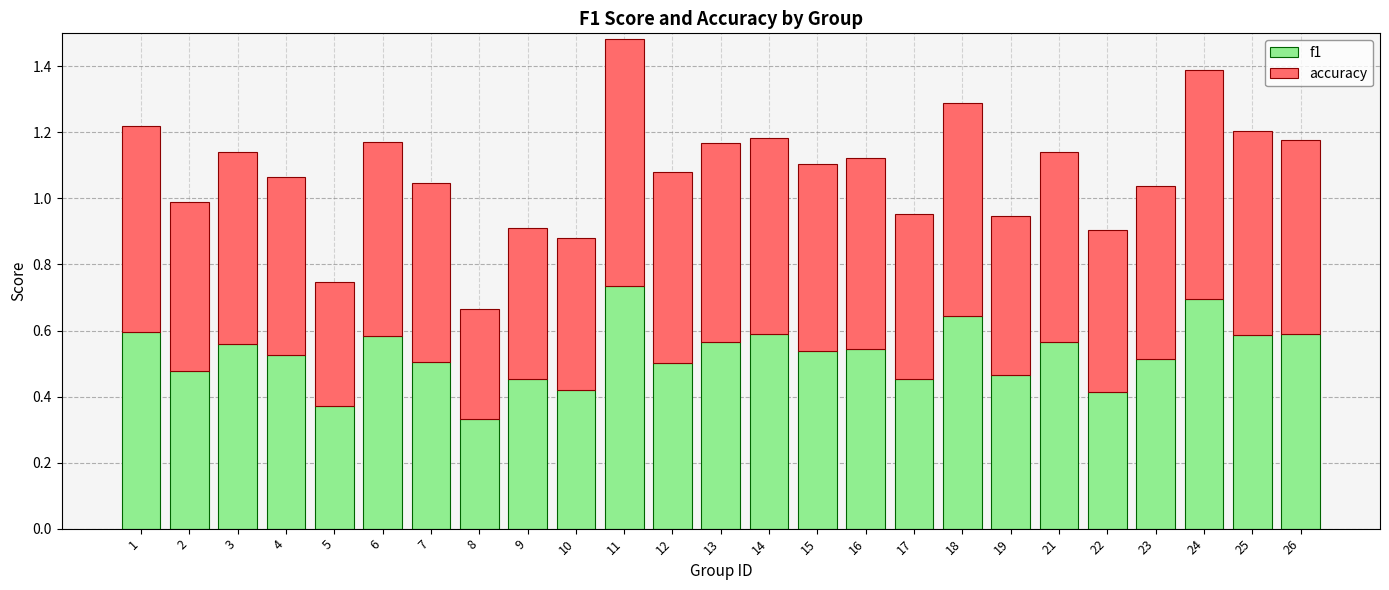

The f1 series shows 0.9 at 6. True or false?

False